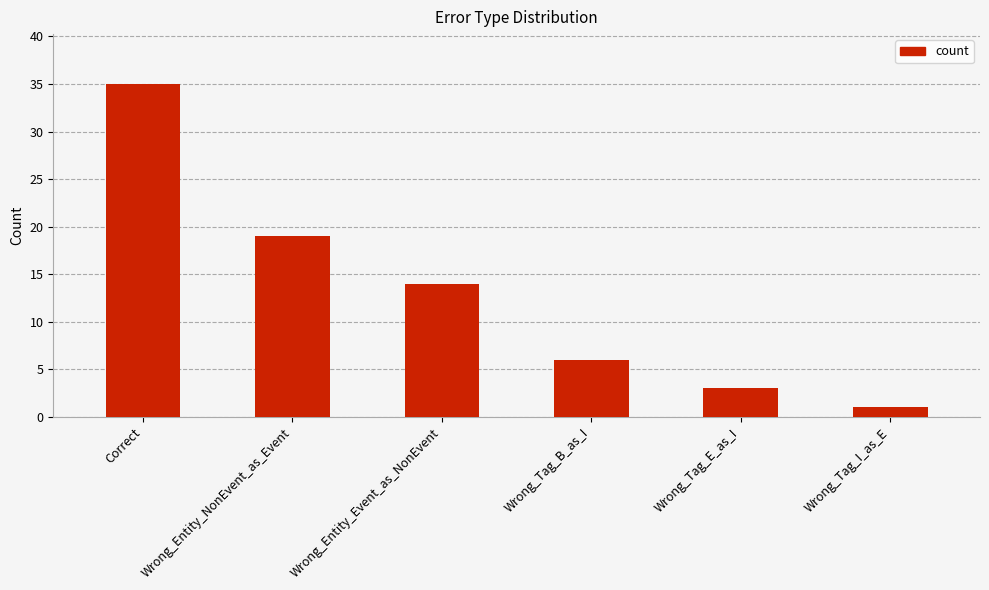

What is the change in value from Wrong_Entity_Event_as_NonEvent to Wrong_Tag_B_as_I?

-8